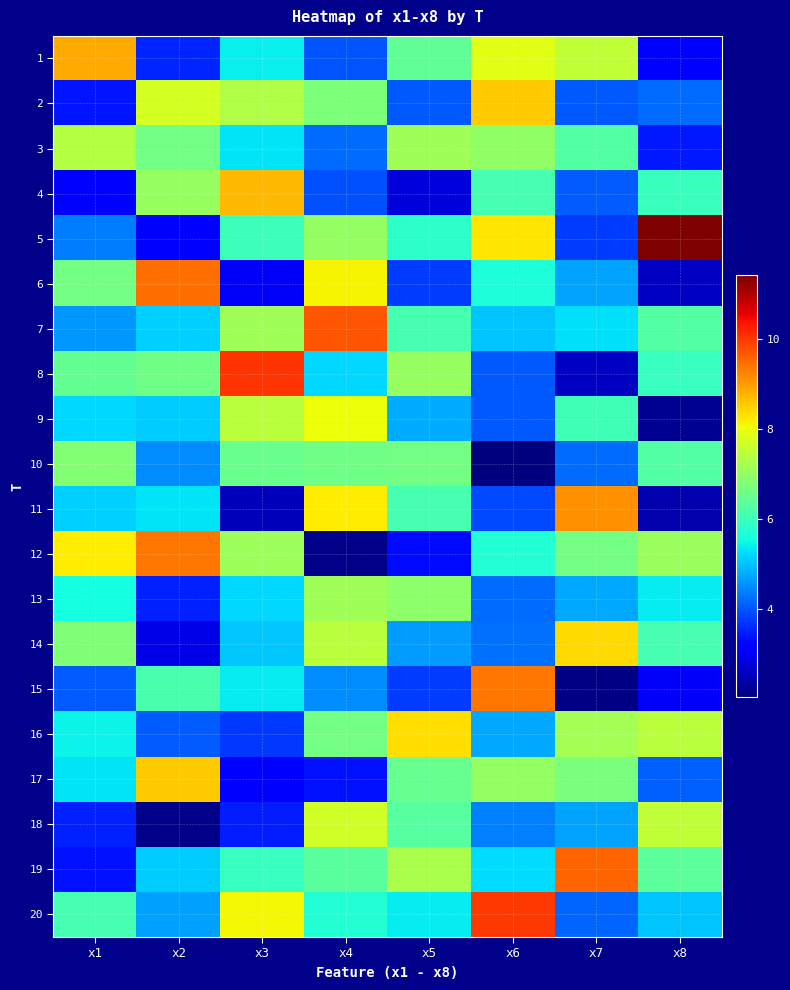

At how many categories does at least one series exceed 8?

8